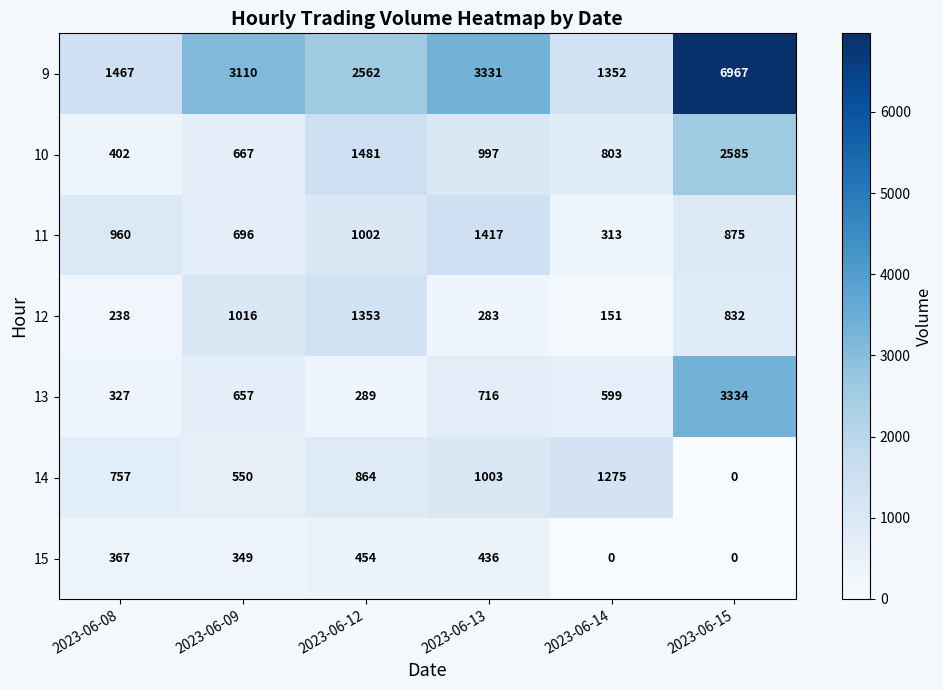

At how many categories does at least one series exceed 346?

6